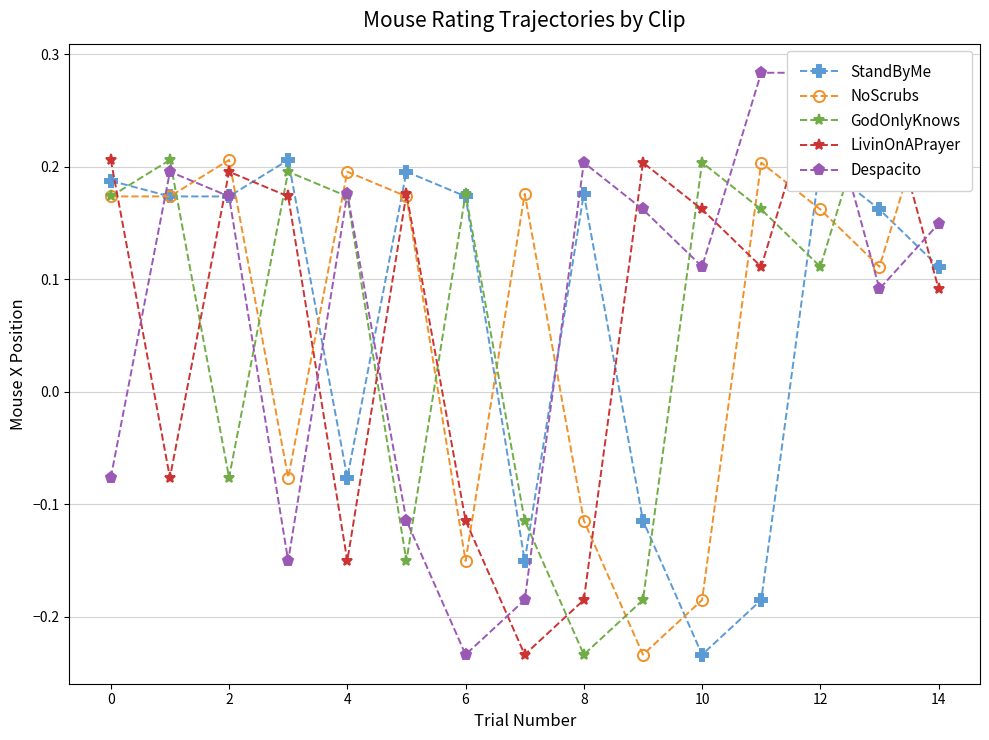

How many interior local peaks does the StandByMe series have?

4